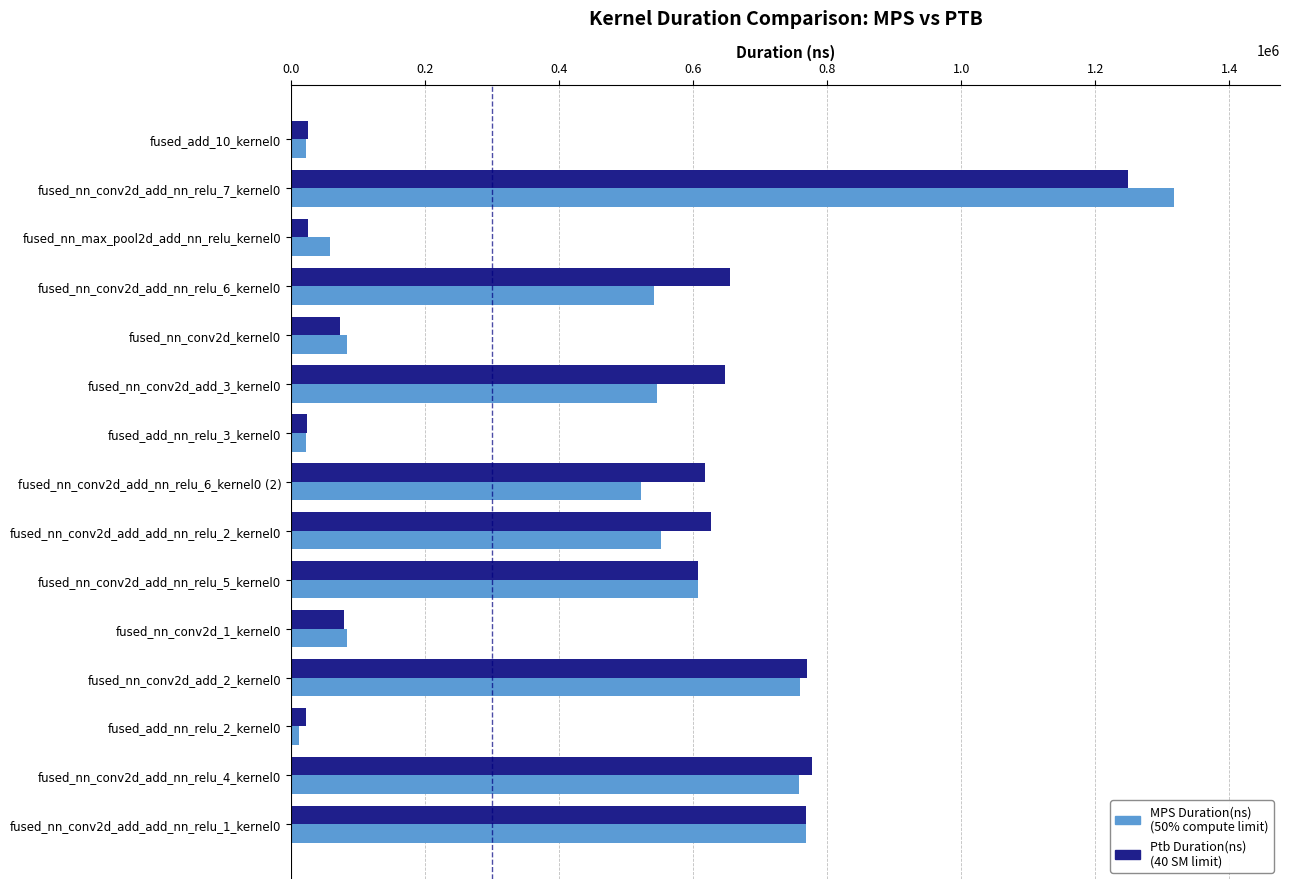

Which category has the highest value across all series?

fused_nn_conv2d_add_nn_relu_7_kernel0